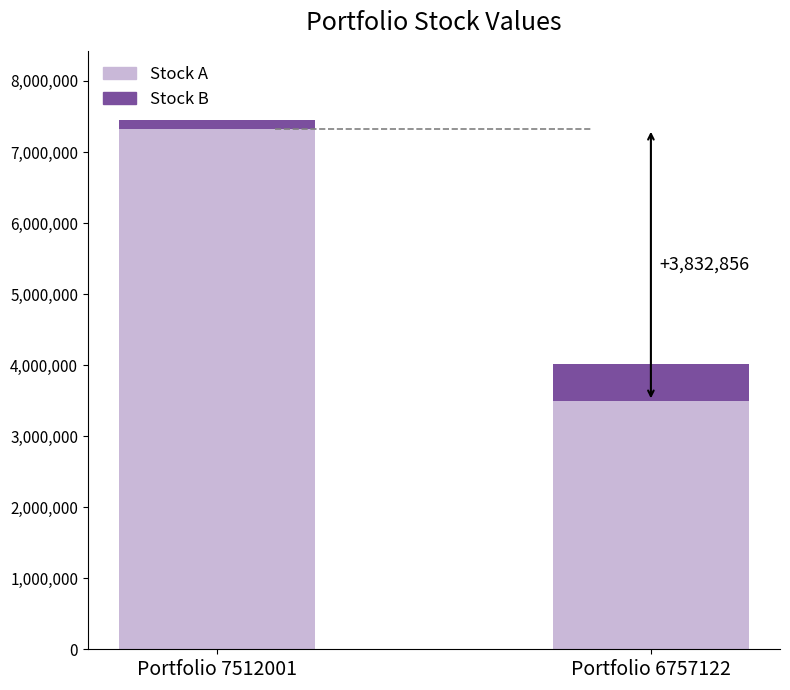

Rank the categories by Stock A value from lowest to highest.

Portfolio 6757122, Portfolio 7512001